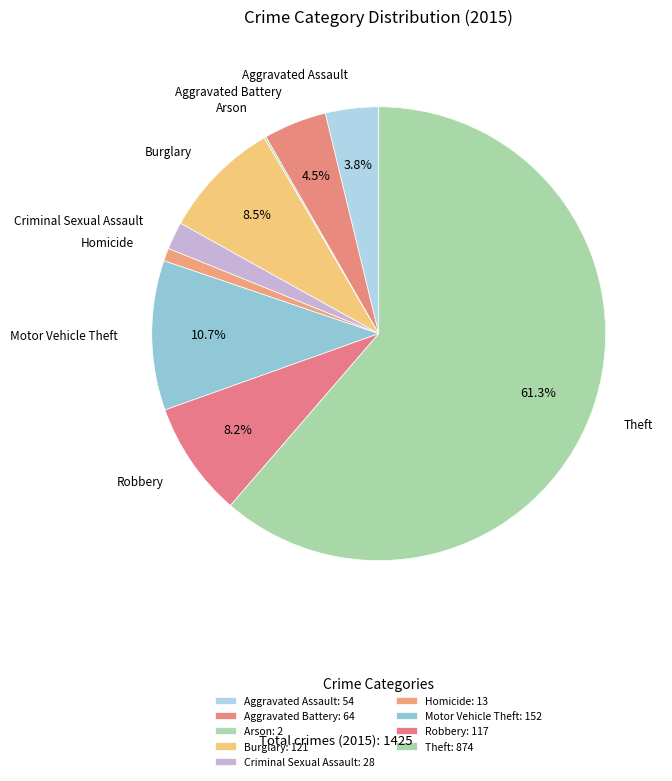

What is the change in value from Arson to Robbery?

+115